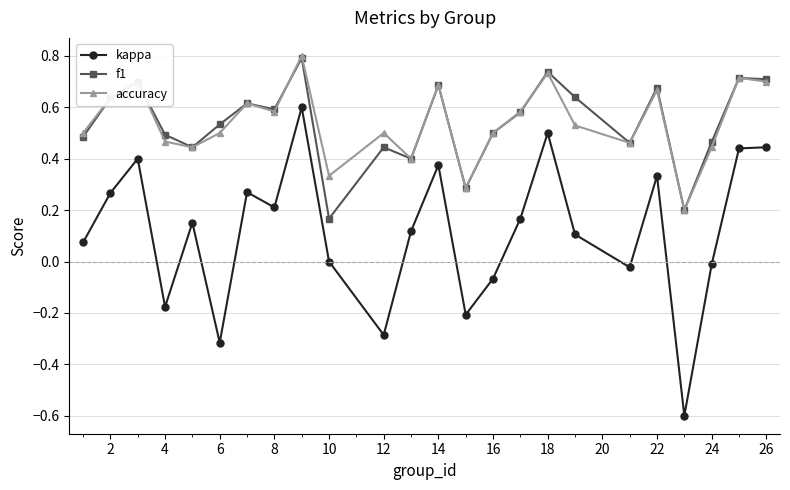

True or false: accuracy and kappa cross at least once.

False